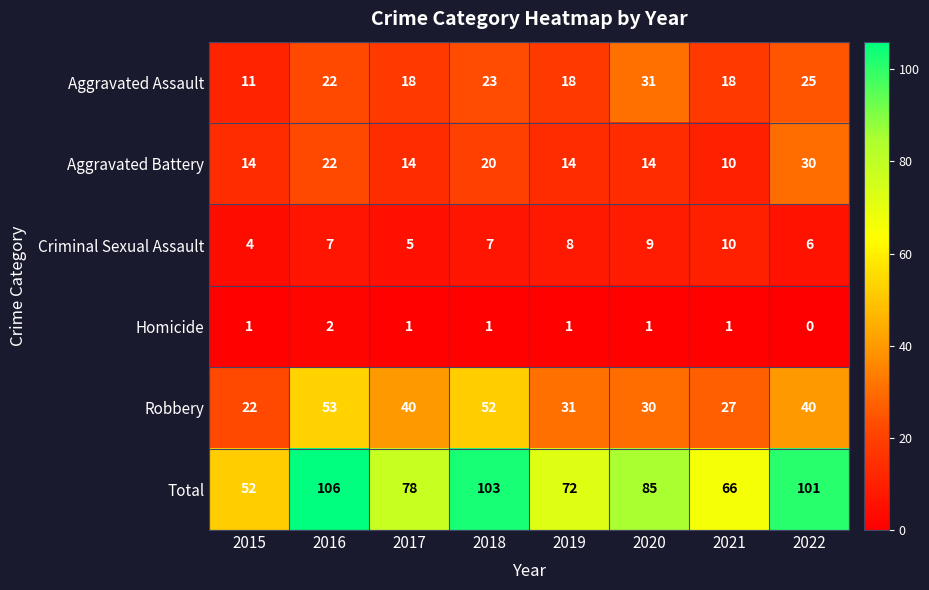

Which series has the largest total across all categories?

Total